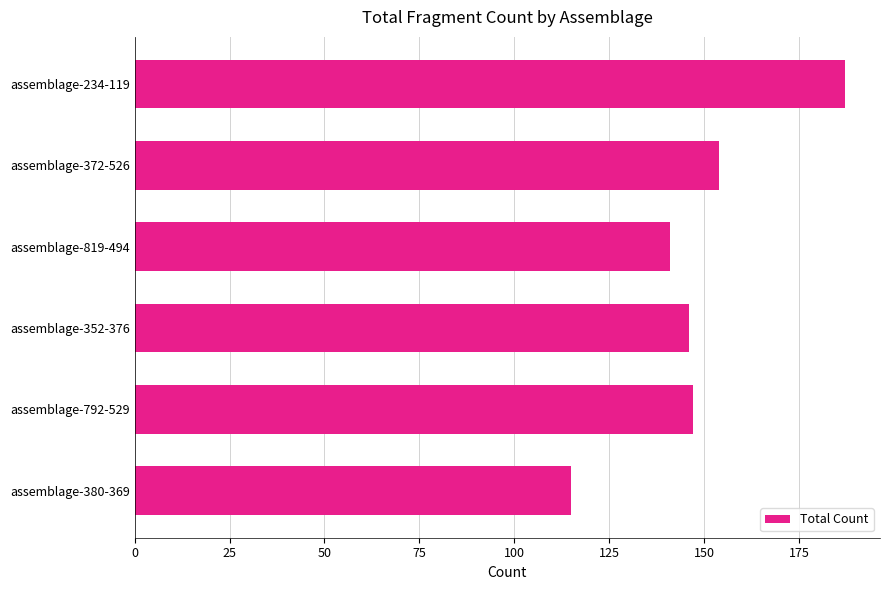

What is the difference between the maximum and minimum values?

72